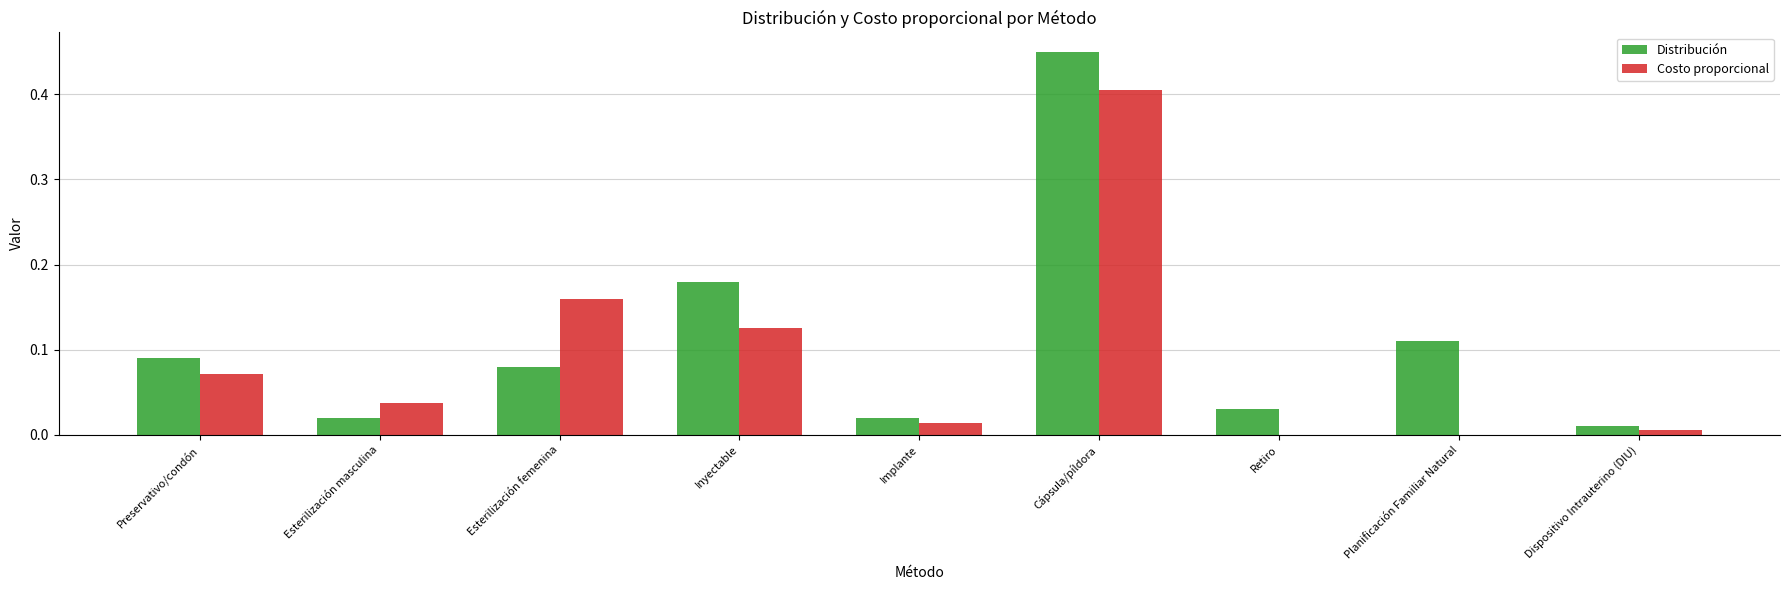

At which label is Distribución closest to 0?

Dispositivo Intrauterino (DIU)